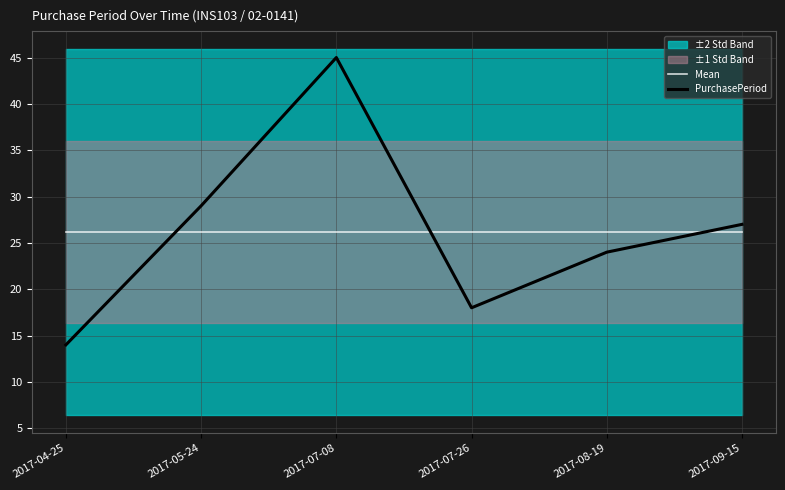

The PurchasePeriod series shows 25.6 at 2017-07-26. True or false?

False